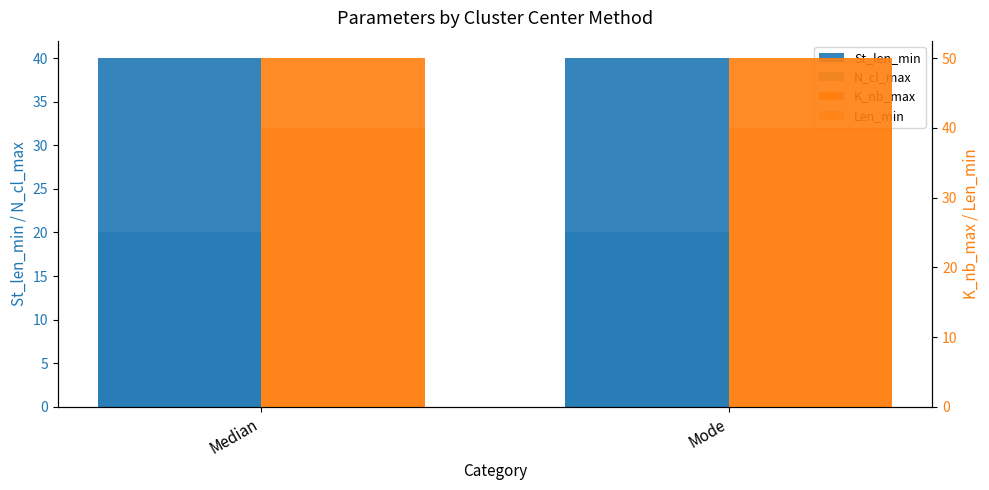

At which label is K_nb_max closest to 50?

Median